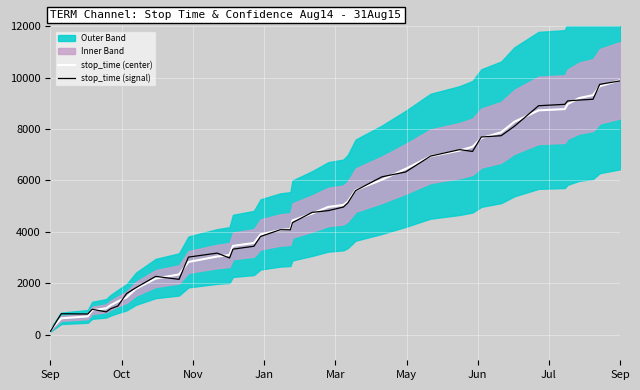

At how many categories does at least one series exceed 5199?

16